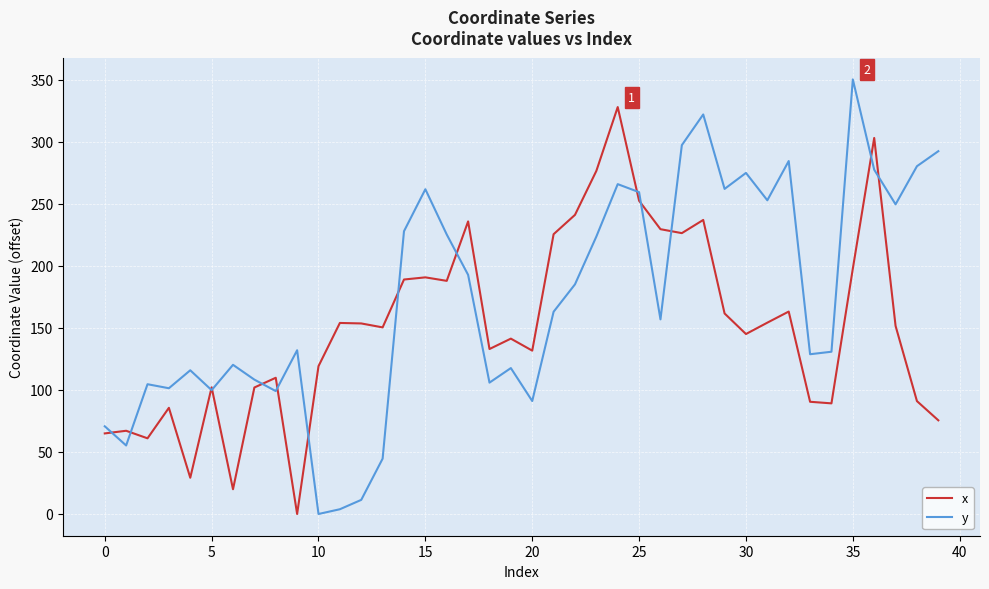

Which series has the largest total across all categories?

y